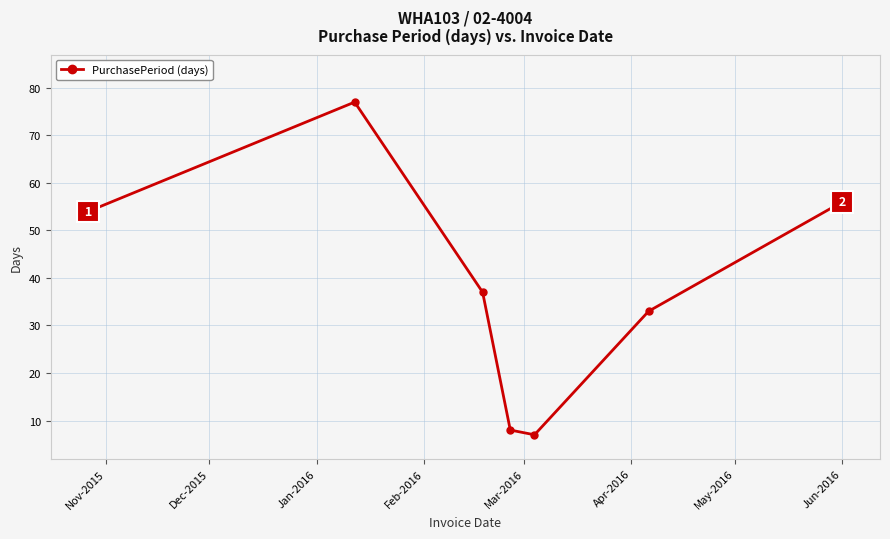

What is the difference between the maximum and minimum values?

70